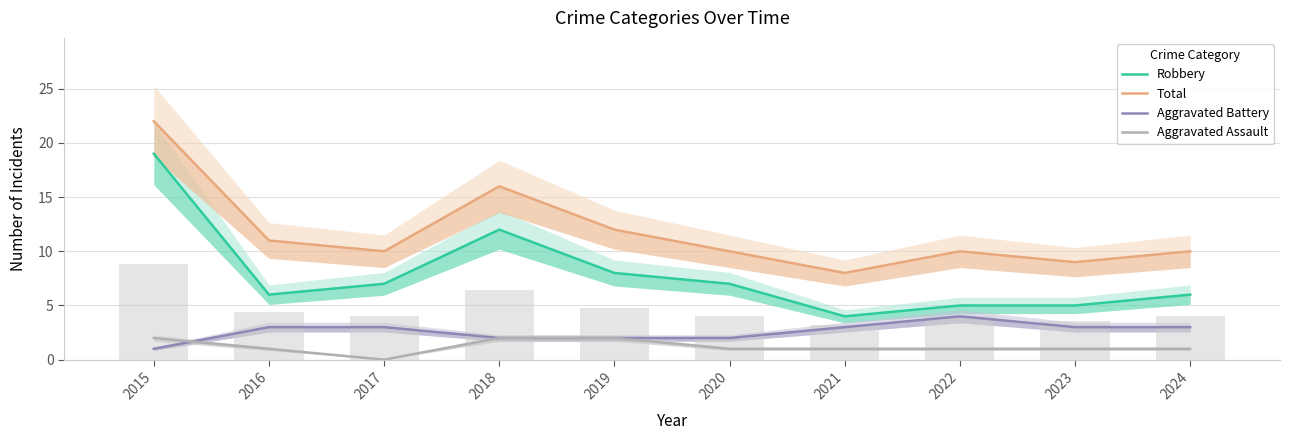

What is the value of the Aggravated Battery bar at the 10th from the left?

3